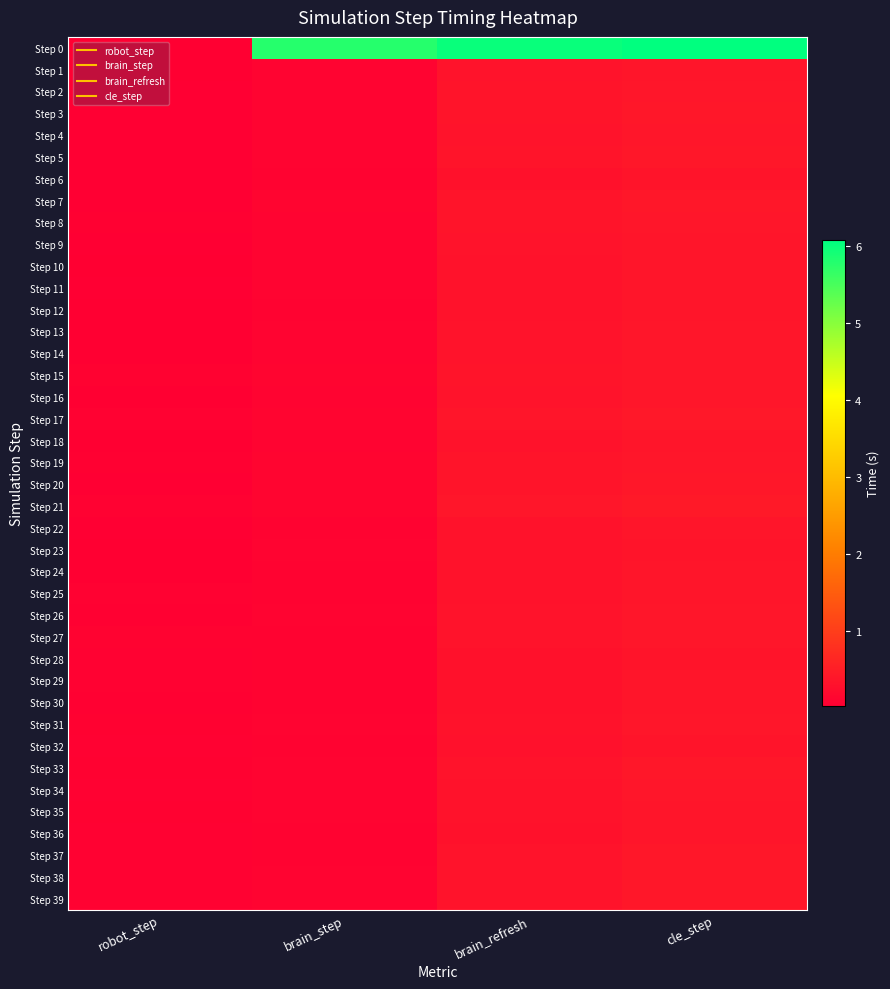

Reading left to right, what are all the values shown in this chart?

Step 0: robot_step=0.0	brain_step=5.8	brain_refresh=6.0	cle_step=6.1
Step 1: robot_step=0.0	brain_step=0.1	brain_refresh=0.3	cle_step=0.4
Step 2: robot_step=0.0	brain_step=0.1	brain_refresh=0.3	cle_step=0.4
Step 3: robot_step=0.0	brain_step=0.1	brain_refresh=0.3	cle_step=0.4
Step 4: robot_step=0.0	brain_step=0.1	brain_refresh=0.3	cle_step=0.4
Step 5: robot_step=0.0	brain_step=0.1	brain_refresh=0.3	cle_step=0.4
Step 6: robot_step=0.0	brain_step=0.1	brain_refresh=0.3	cle_step=0.3
Step 7: robot_step=0.0	brain_step=0.1	brain_refresh=0.3	cle_step=0.4
Step 8: robot_step=0.0	brain_step=0.1	brain_refresh=0.3	cle_step=0.4
Step 9: robot_step=0.0	brain_step=0.1	brain_refresh=0.3	cle_step=0.4
Step 10: robot_step=0.0	brain_step=0.1	brain_refresh=0.3	cle_step=0.4
Step 11: robot_step=0.0	brain_step=0.1	brain_refresh=0.3	cle_step=0.4
Step 12: robot_step=0.0	brain_step=0.1	brain_refresh=0.3	cle_step=0.4
Step 13: robot_step=0.0	brain_step=0.1	brain_refresh=0.3	cle_step=0.4
Step 14: robot_step=0.0	brain_step=0.1	brain_refresh=0.3	cle_step=0.4
Step 15: robot_step=0.1	brain_step=0.1	brain_refresh=0.3	cle_step=0.4
Step 16: robot_step=0.0	brain_step=0.1	brain_refresh=0.3	cle_step=0.4
Step 17: robot_step=0.1	brain_step=0.1	brain_refresh=0.4	cle_step=0.4
Step 18: robot_step=0.0	brain_step=0.1	brain_refresh=0.3	cle_step=0.4
Step 19: robot_step=0.0	brain_step=0.1	brain_refresh=0.3	cle_step=0.4
Step 20: robot_step=0.0	brain_step=0.1	brain_refresh=0.4	cle_step=0.4
Step 21: robot_step=0.1	brain_step=0.1	brain_refresh=0.4	cle_step=0.4
Step 22: robot_step=0.0	brain_step=0.1	brain_refresh=0.3	cle_step=0.4
Step 23: robot_step=0.0	brain_step=0.1	brain_refresh=0.3	cle_step=0.4
Step 24: robot_step=0.0	brain_step=0.1	brain_refresh=0.3	cle_step=0.4
Step 25: robot_step=0.1	brain_step=0.1	brain_refresh=0.3	cle_step=0.4
Step 26: robot_step=0.0	brain_step=0.1	brain_refresh=0.3	cle_step=0.4
Step 27: robot_step=0.1	brain_step=0.1	brain_refresh=0.3	cle_step=0.4
Step 28: robot_step=0.1	brain_step=0.1	brain_refresh=0.3	cle_step=0.4
Step 29: robot_step=0.1	brain_step=0.1	brain_refresh=0.3	cle_step=0.4
Step 30: robot_step=0.0	brain_step=0.1	brain_refresh=0.3	cle_step=0.4
Step 31: robot_step=0.1	brain_step=0.1	brain_refresh=0.3	cle_step=0.4
Step 32: robot_step=0.1	brain_step=0.1	brain_refresh=0.3	cle_step=0.3
Step 33: robot_step=0.1	brain_step=0.1	brain_refresh=0.3	cle_step=0.4
Step 34: robot_step=0.1	brain_step=0.1	brain_refresh=0.3	cle_step=0.4
Step 35: robot_step=0.1	brain_step=0.1	brain_refresh=0.3	cle_step=0.4
Step 36: robot_step=0.1	brain_step=0.1	brain_refresh=0.3	cle_step=0.4
Step 37: robot_step=0.1	brain_step=0.1	brain_refresh=0.3	cle_step=0.4
Step 38: robot_step=0.1	brain_step=0.1	brain_refresh=0.3	cle_step=0.4
Step 39: robot_step=0.1	brain_step=0.1	brain_refresh=0.3	cle_step=0.4